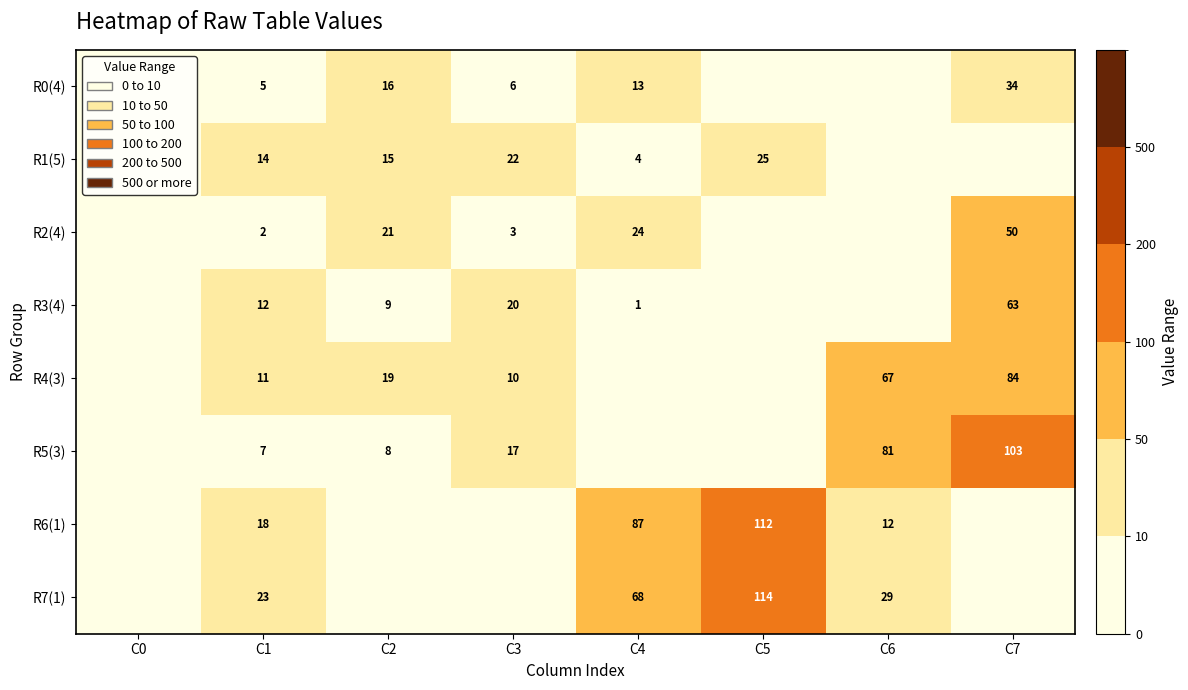

How many distinct data groups are displayed?

8